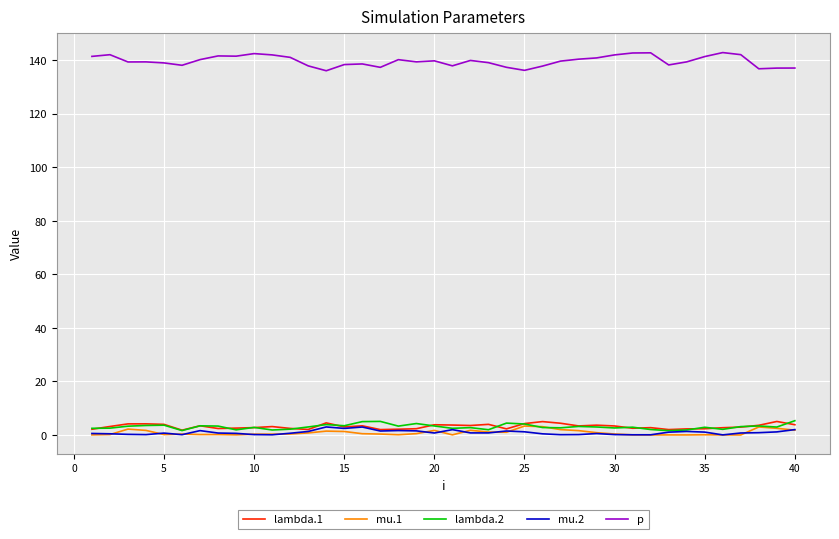

Which series has the largest total across all categories?

p